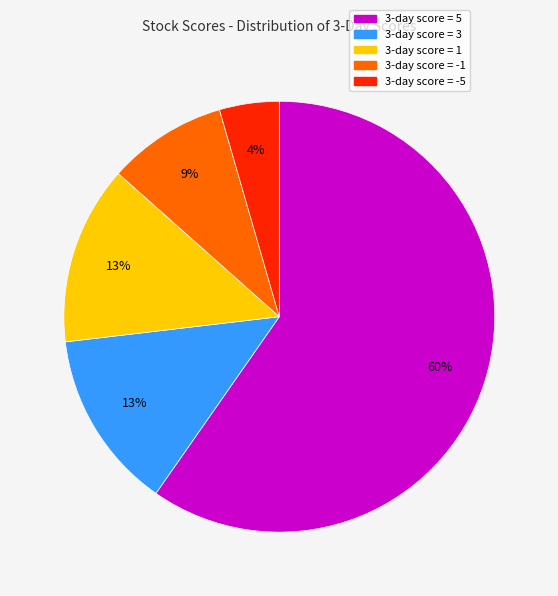

To the nearest percent, what is the average slice percentage?

20%